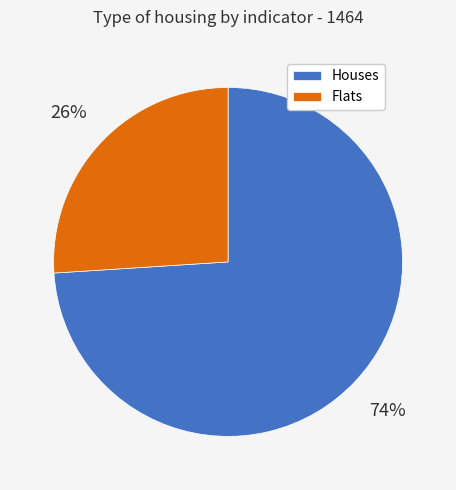

The Houses slice represents 74% of the pie. True or false?

True